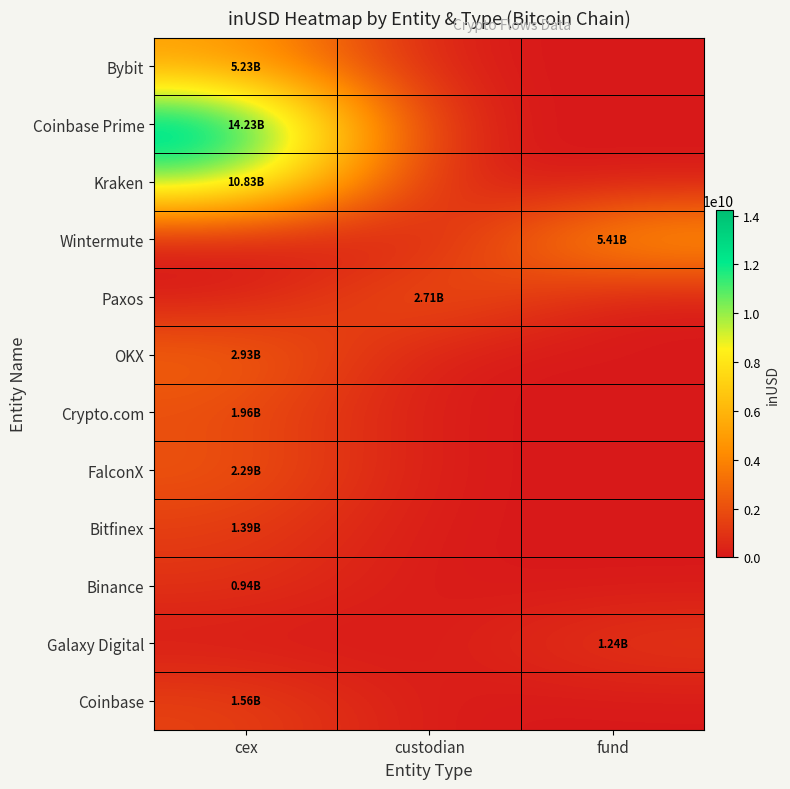

Which series has the largest total across all categories?

Coinbase Prime